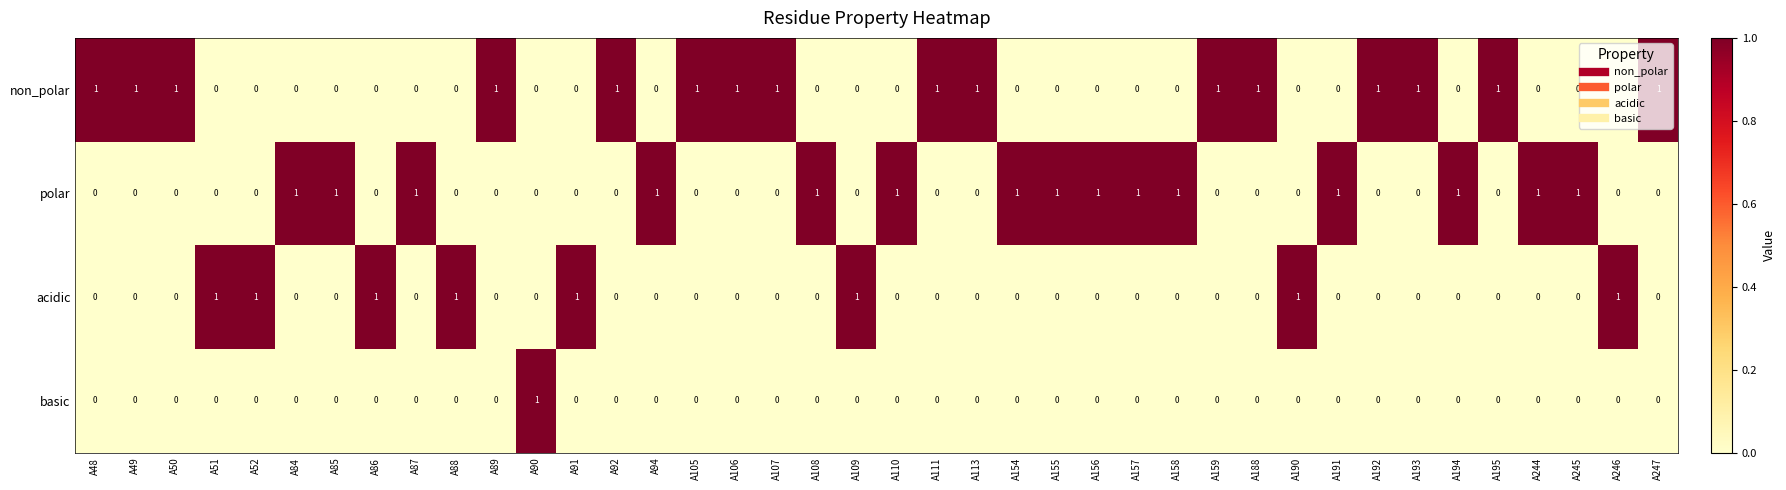

The value of non_polar at A109 is 0. True or false?

True